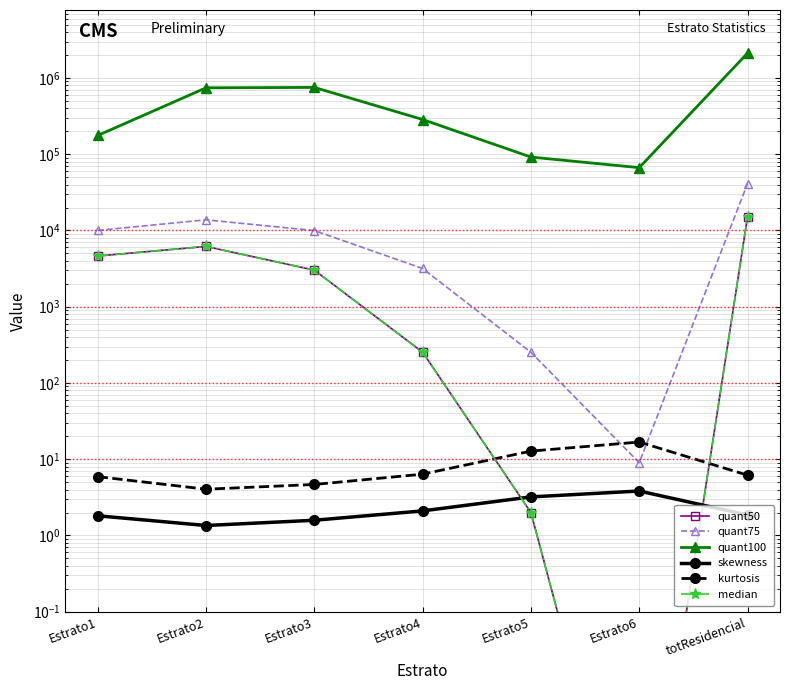

Which series has the largest range (max minus min)?

quant100